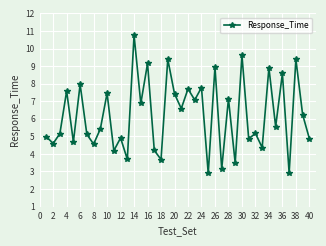

How many data points does each series have?

40